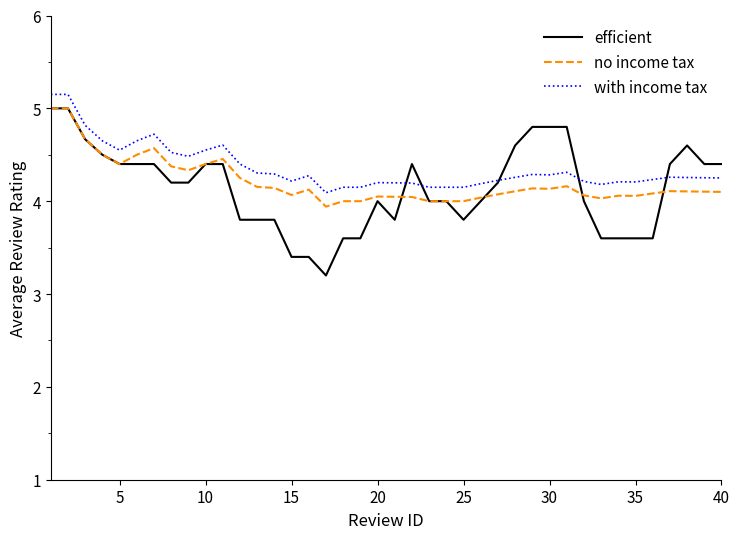

True or false: no income tax and with income tax cross at least once.

False